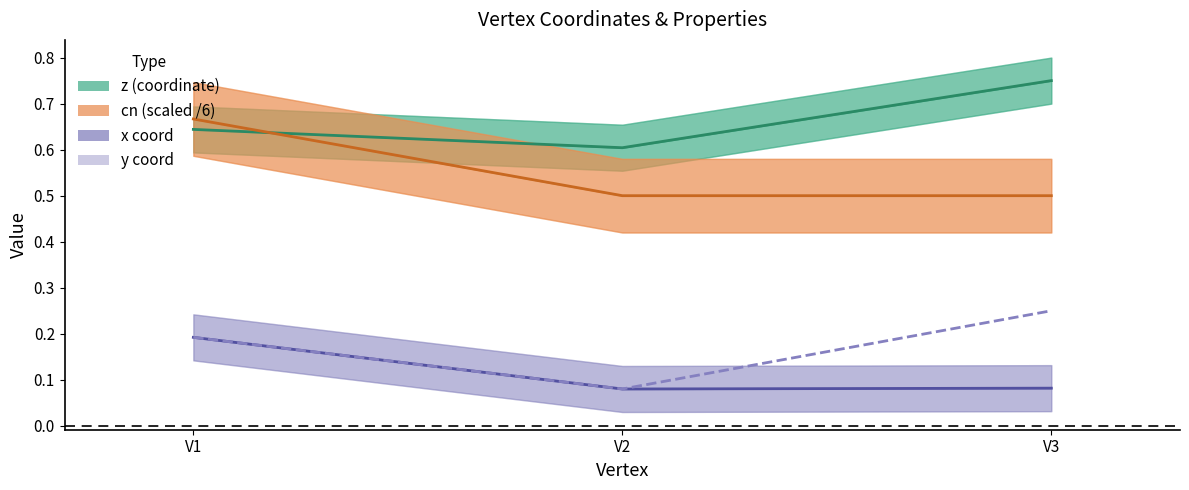

Which series has the largest range (max minus min)?

y coord